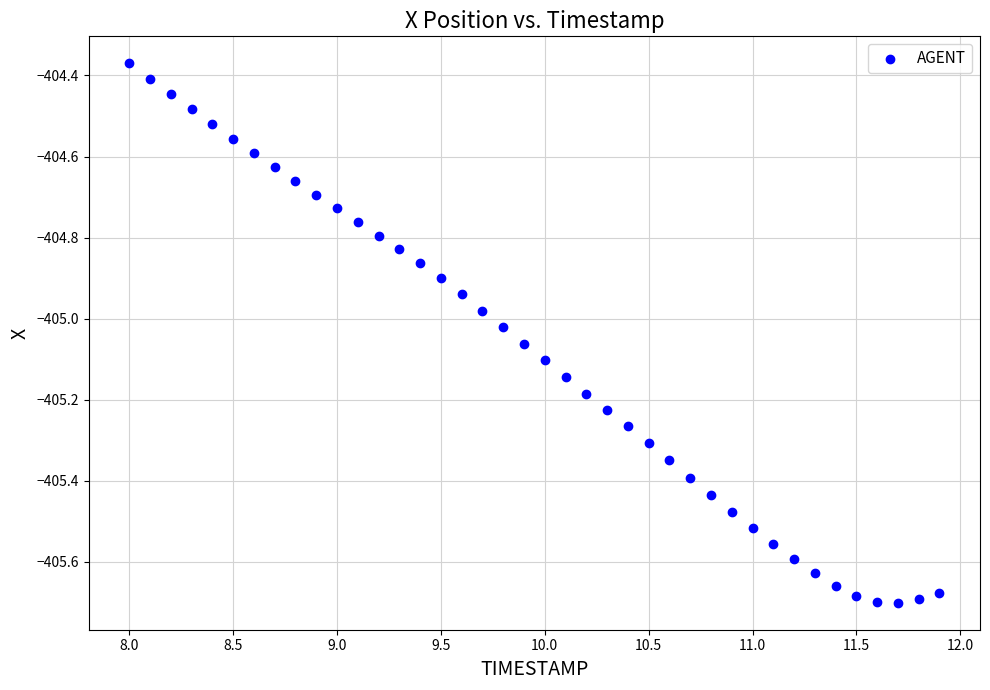

What is the range of Y values (max minus min)?

1.3